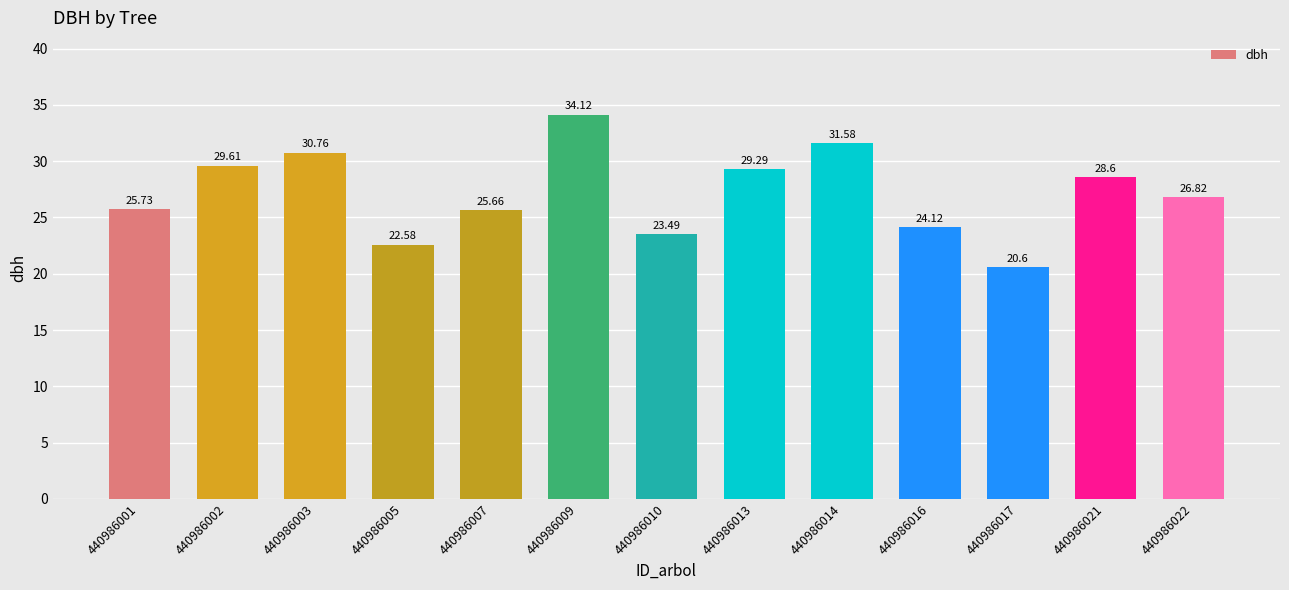

Count the number of categories in the chart.

13